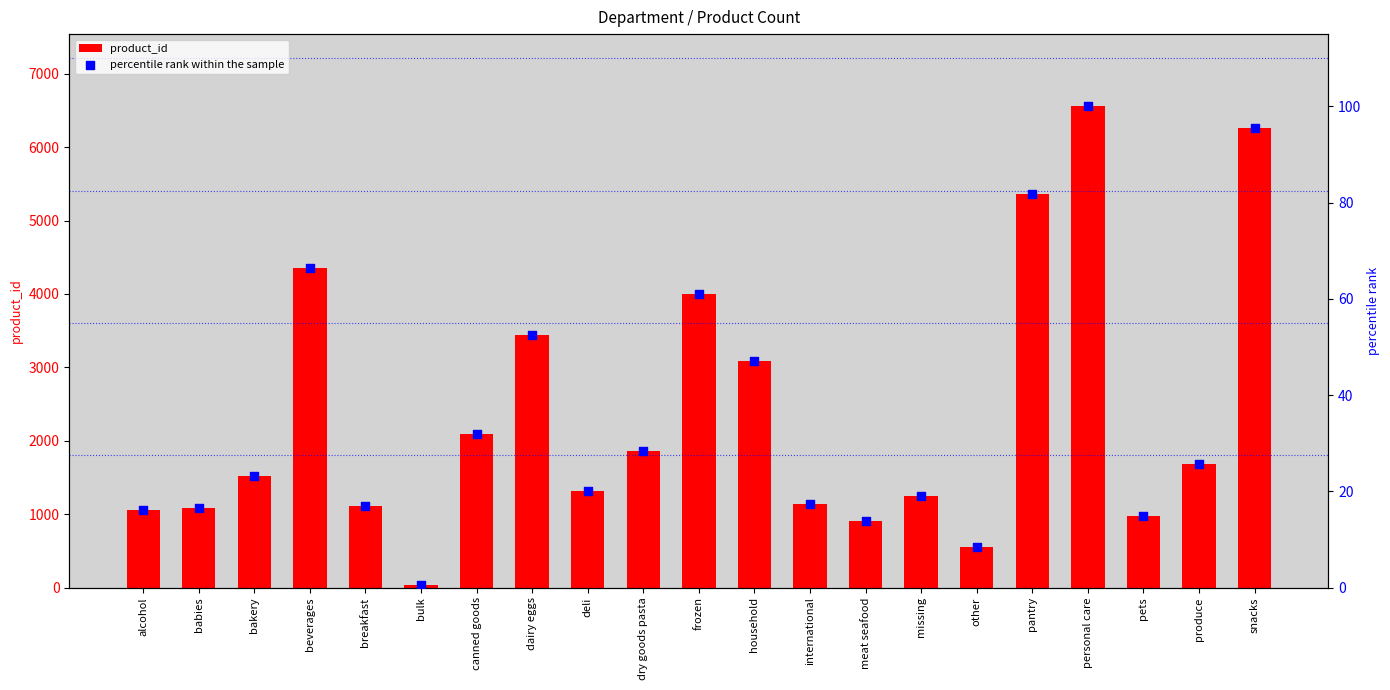

Which series contains the lowest Y value?

percentile rank within the sample